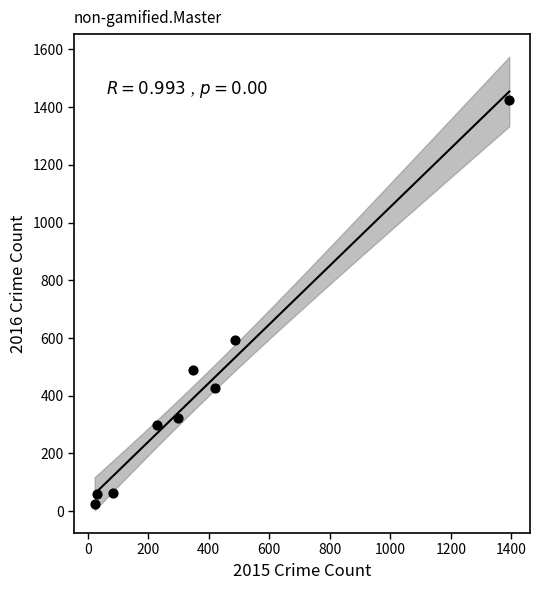

What Y value in the scatter plot is closest to 724?

593